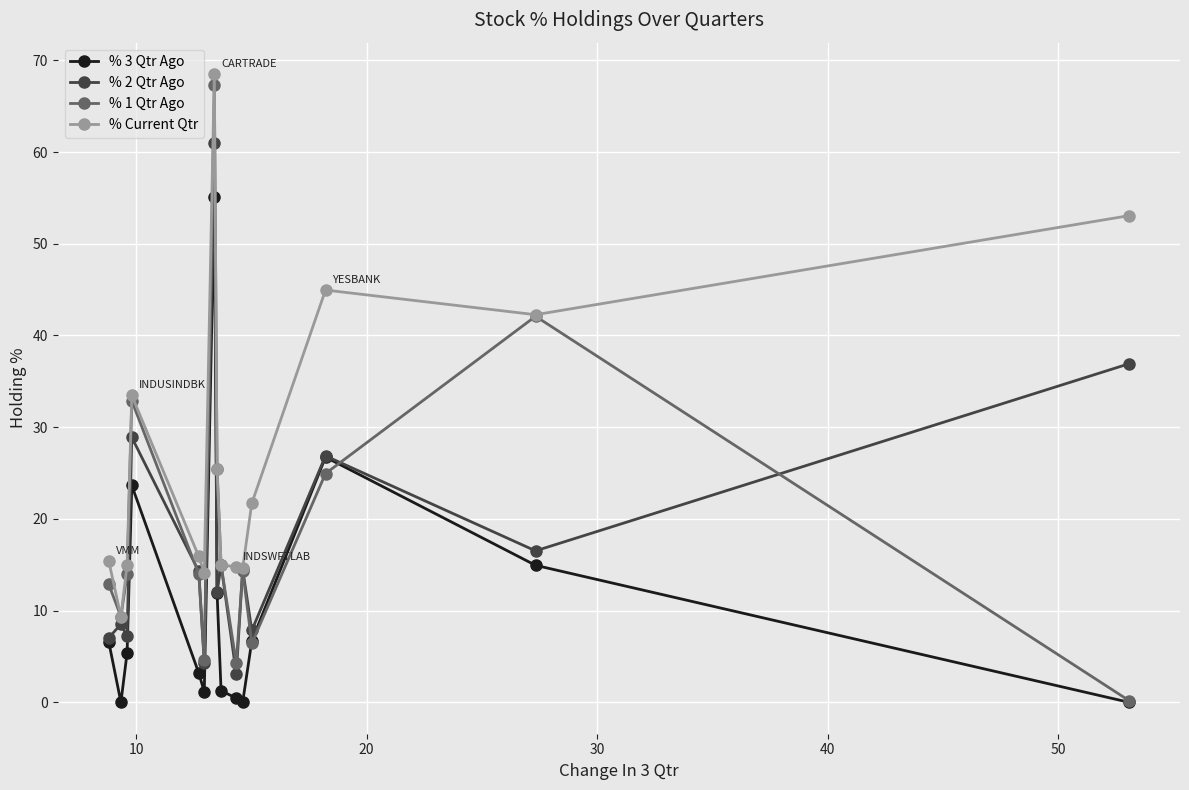

What is the lowest value of the % 1 Qtr Ago series?

0.2